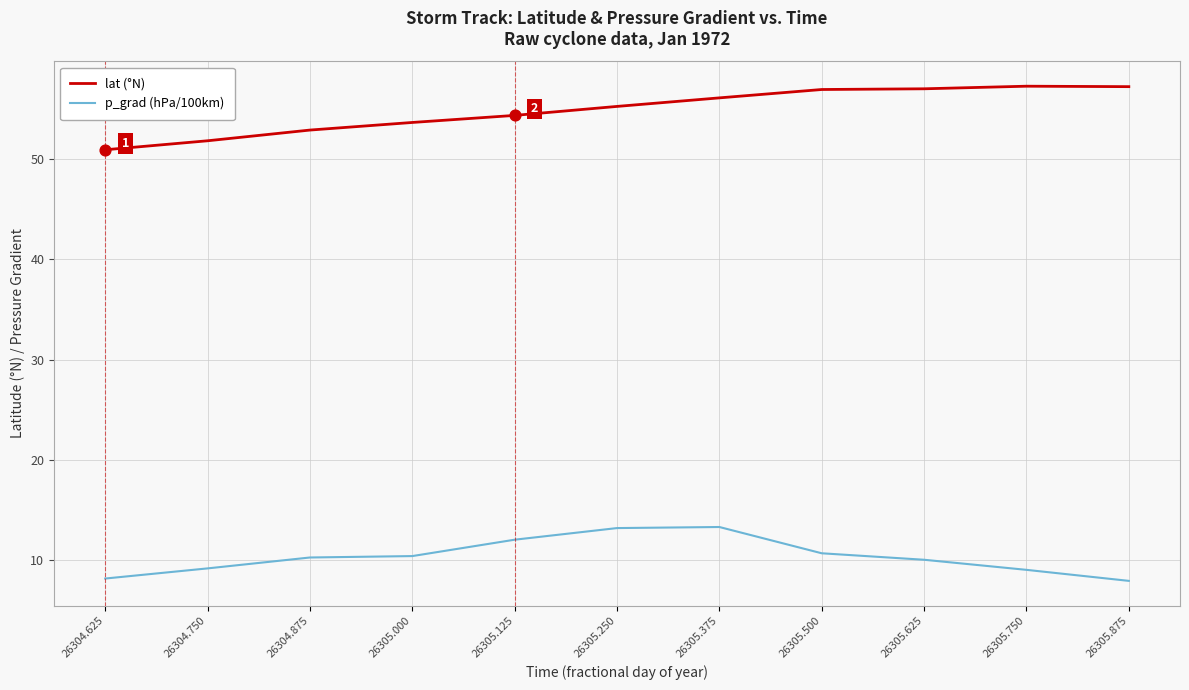

What is the total value across all series at 26304.625?

59.1